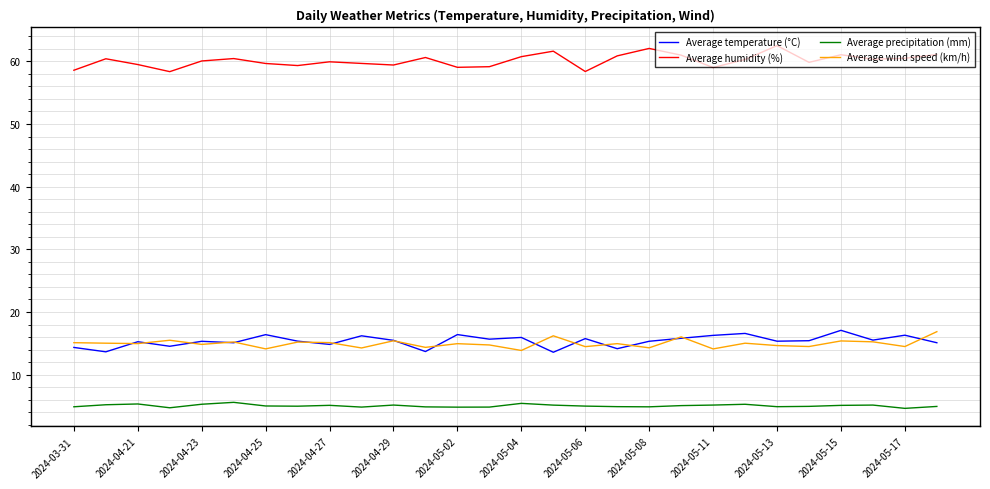

What is the smallest value displayed?

4.6